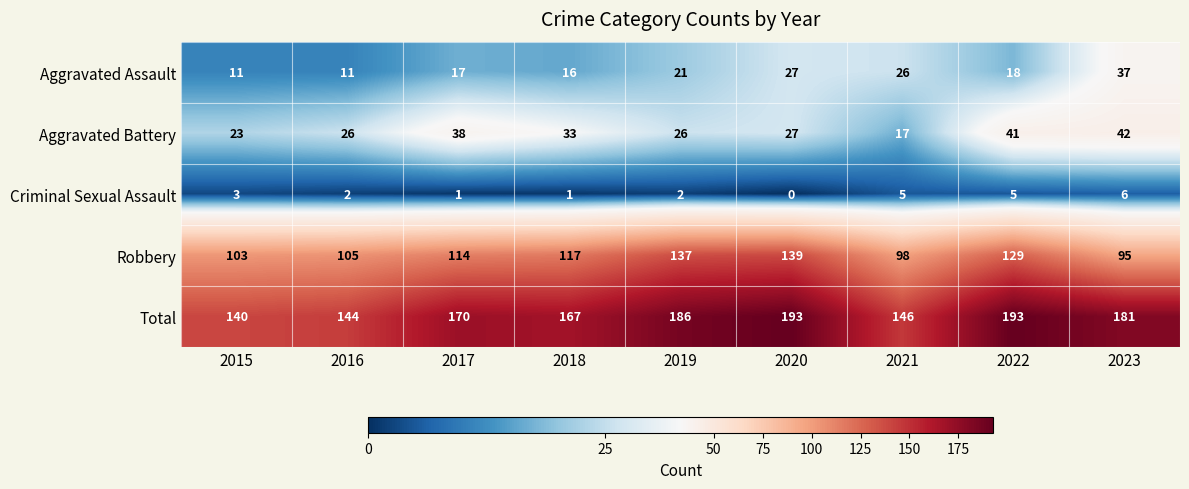

What is the greatest value displayed?

193